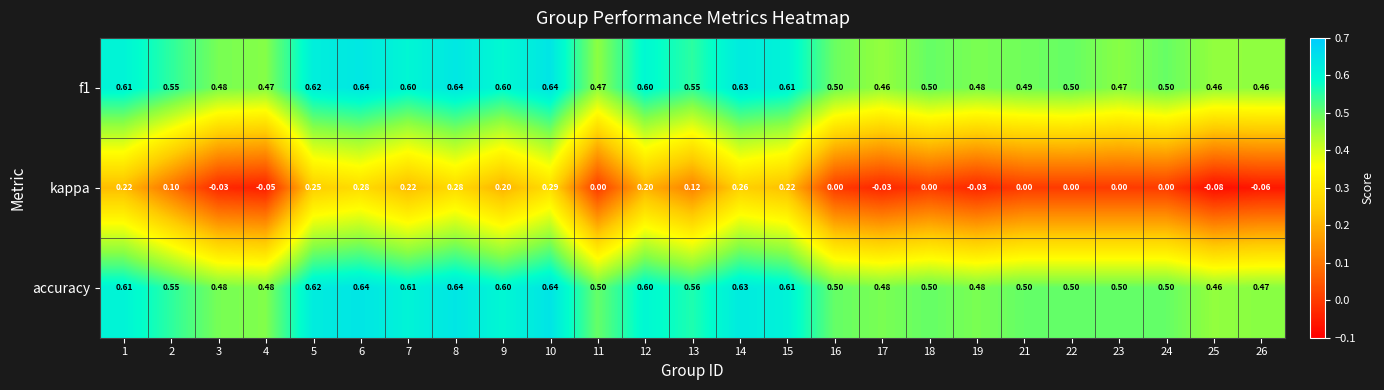

Which series changed the most between 18 and 25?

kappa